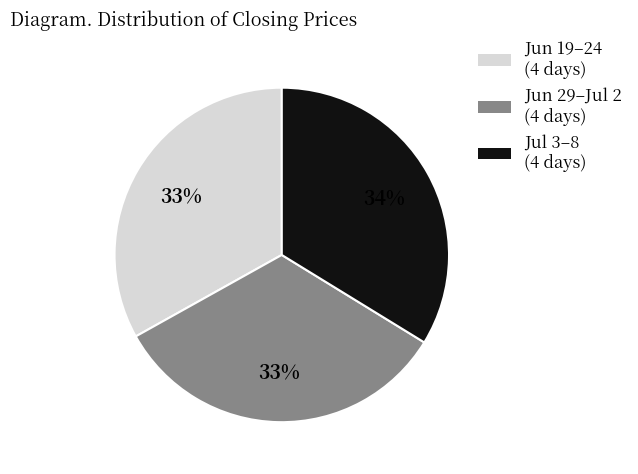

Does any single category account for the majority?

No